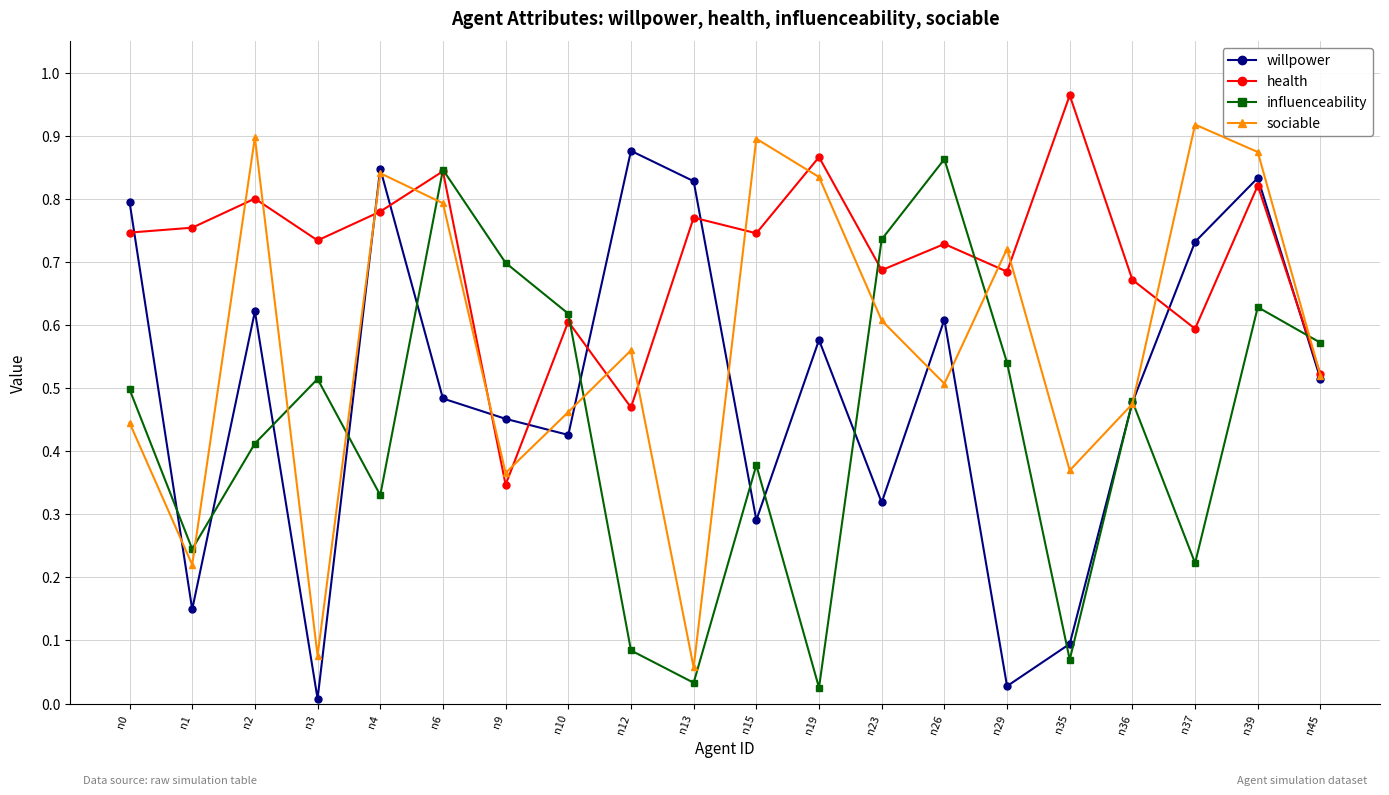

What is the sum of all influenceability values?

8.8